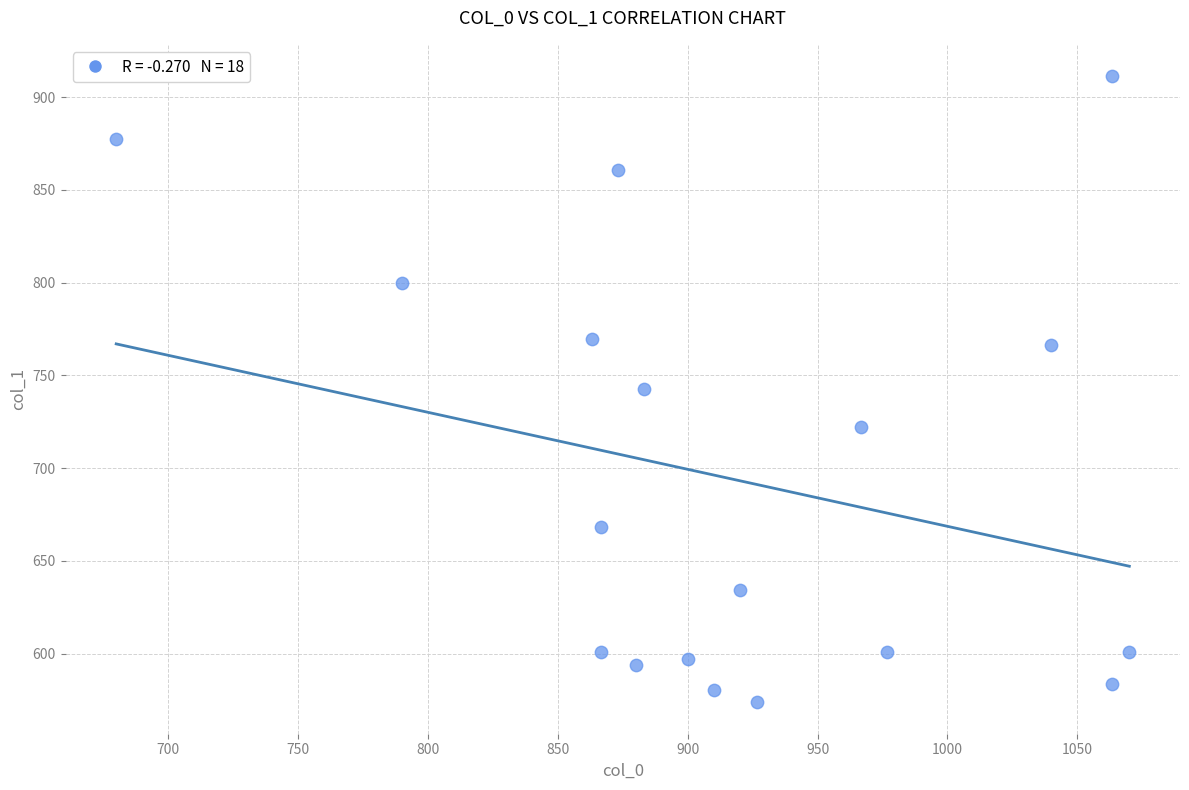

What is the range of X values (max minus min)?

390.0